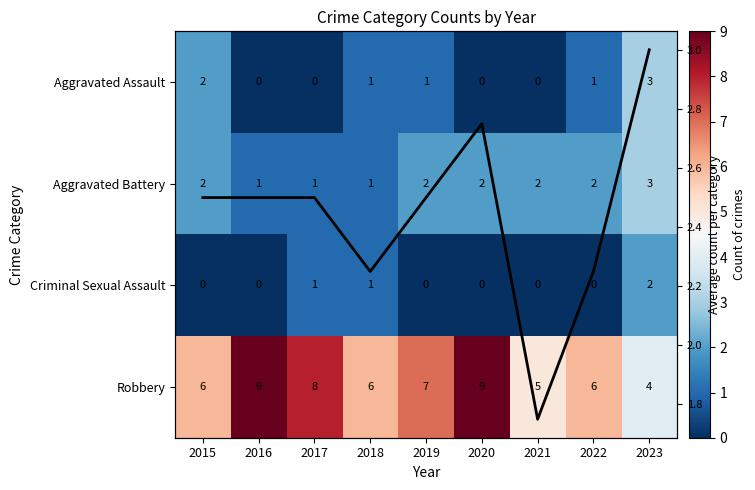

Which has a higher value, 2020 or 2017?

2020